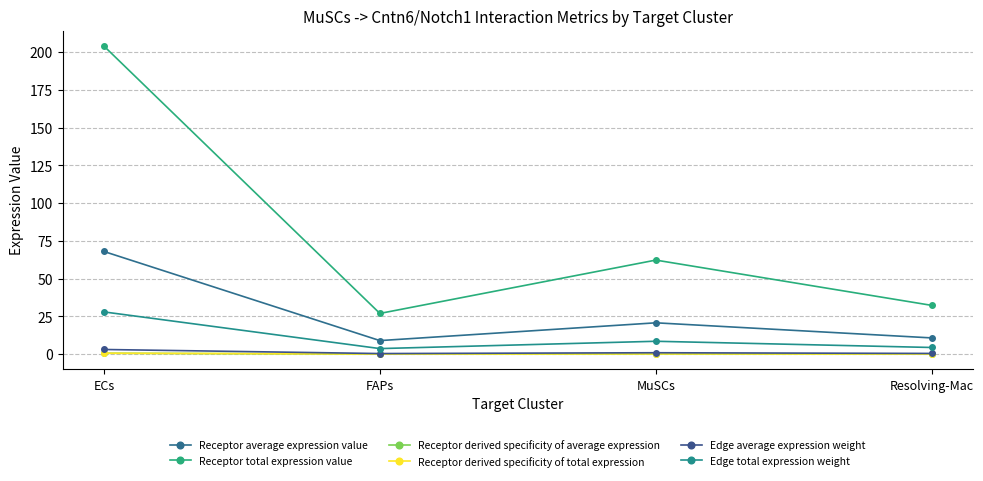

True or false: Receptor derived specificity of average expression and Edge total expression weight intersect in this chart.

False